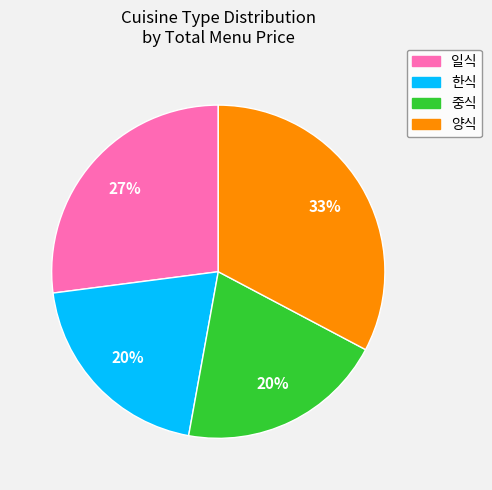

Is there any slice that represents more than half of the pie?

No